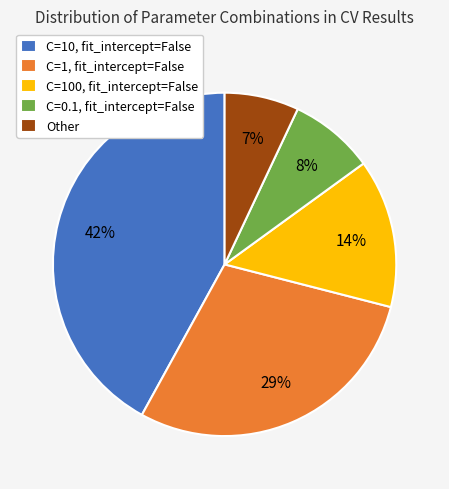

How many segments does this pie chart have?

5